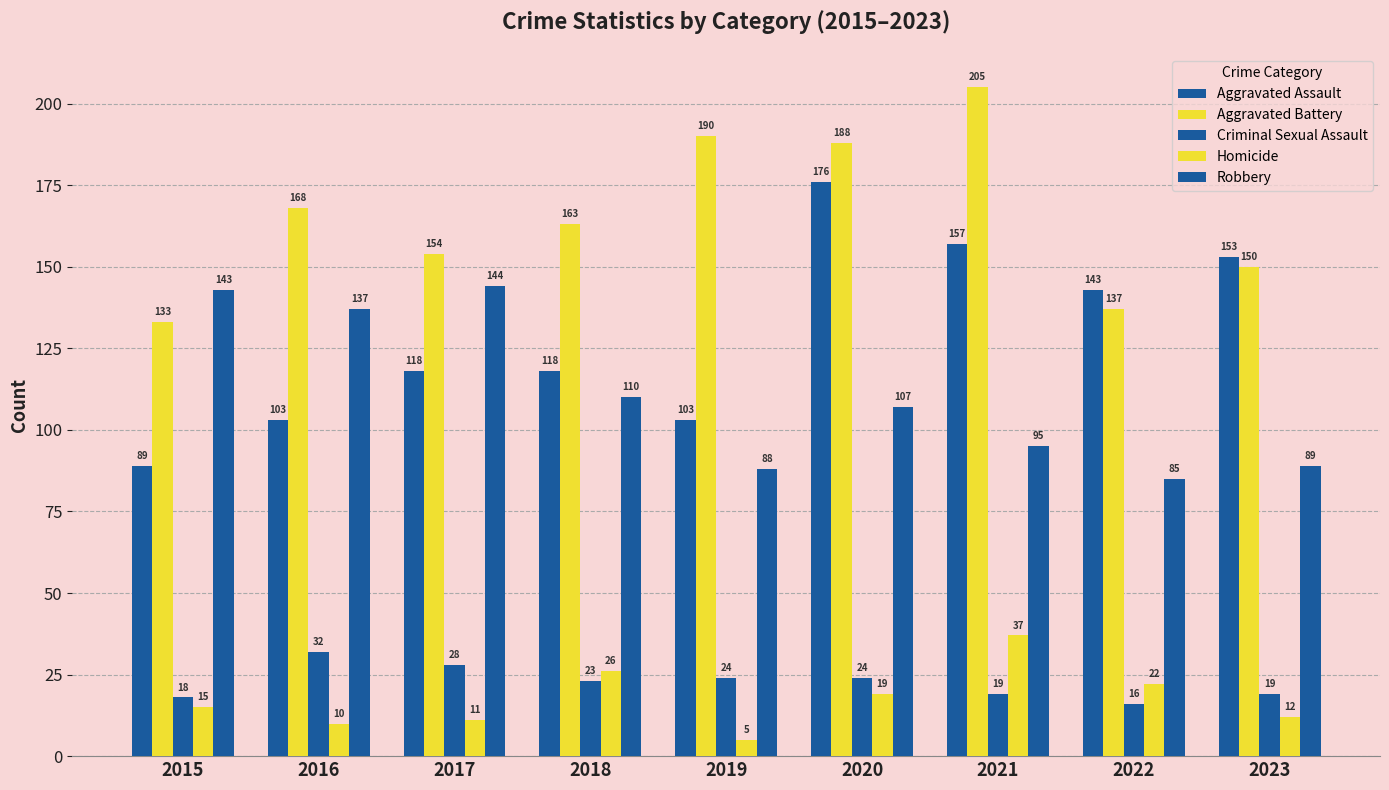

Rank the series at 2018 from lowest to highest value.

Criminal Sexual Assault, Homicide, Robbery, Aggravated Assault, Aggravated Battery